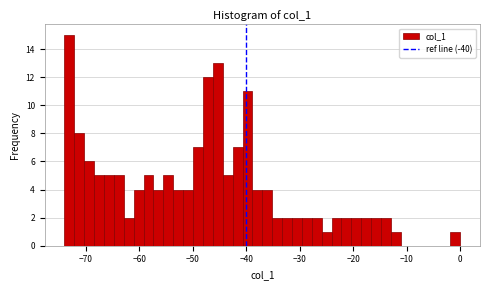

Around what value on the x-axis is the tallest bar? Give the approximate position of its centre, as read against the axis.

-73